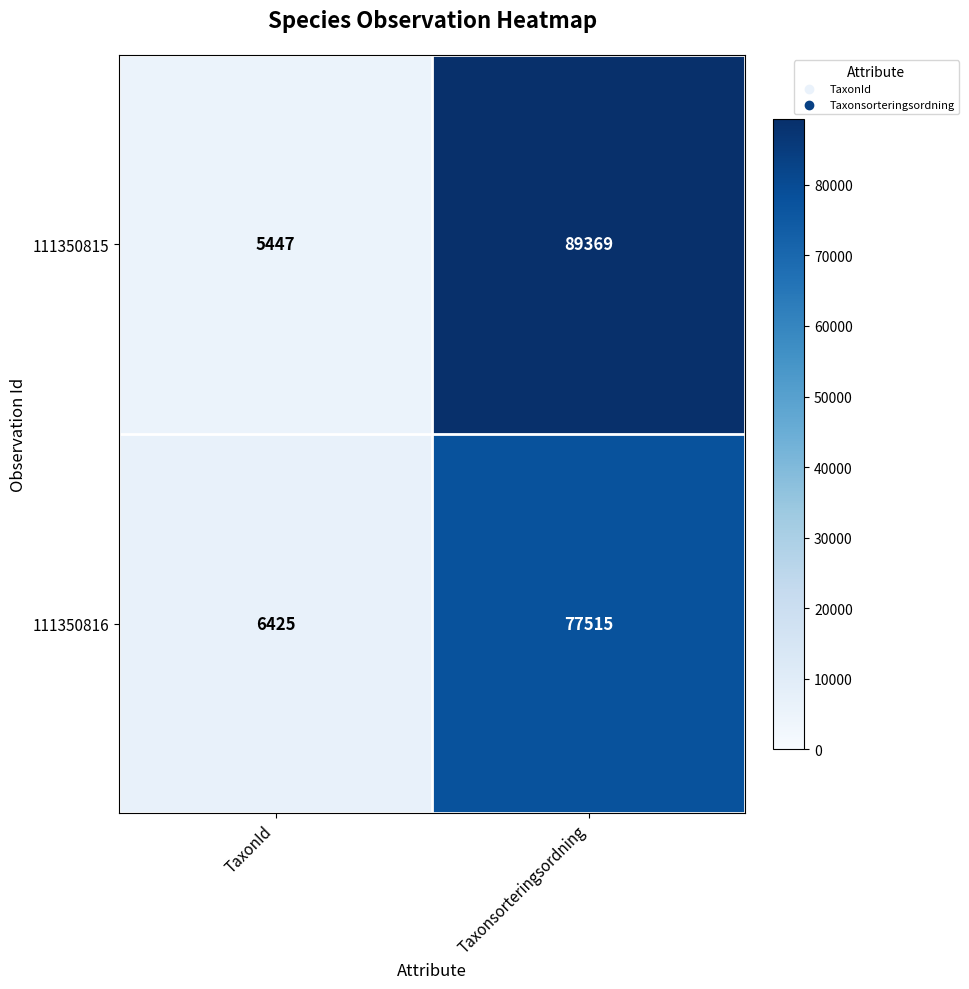

Reading left to right, list all the values displayed in this chart.

111350815: TaxonId=5447	Taxonsorteringsordning=89369
111350816: TaxonId=6425	Taxonsorteringsordning=77515